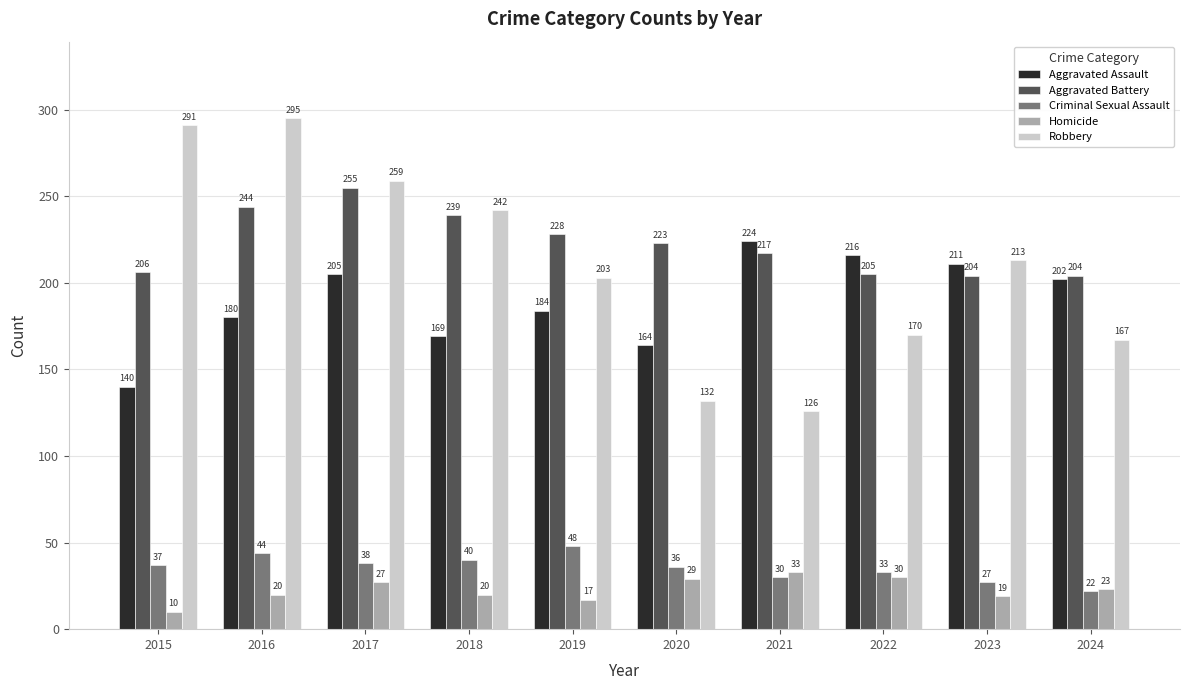

Which series has the largest total across all categories?

Aggravated Battery